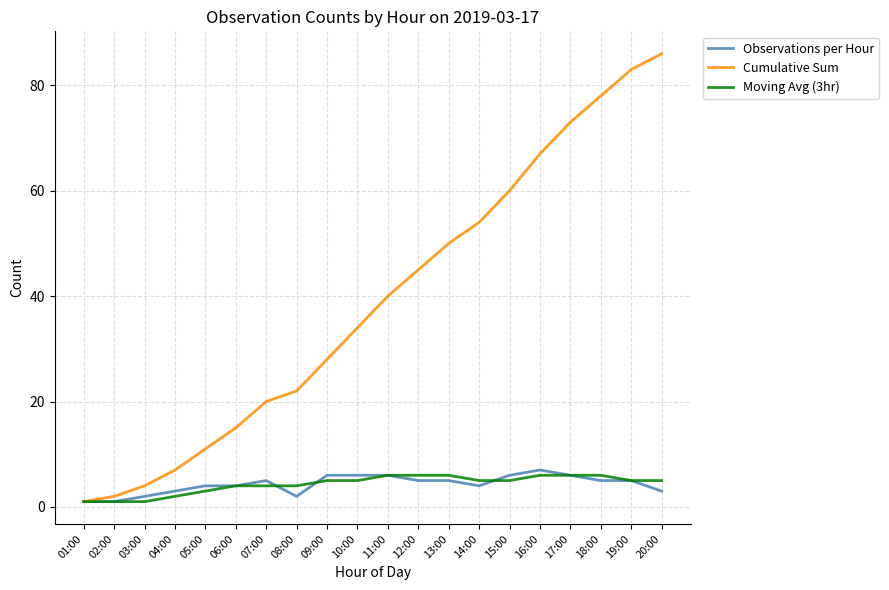

What is the sum of all Moving Avg (3hr) values?

86